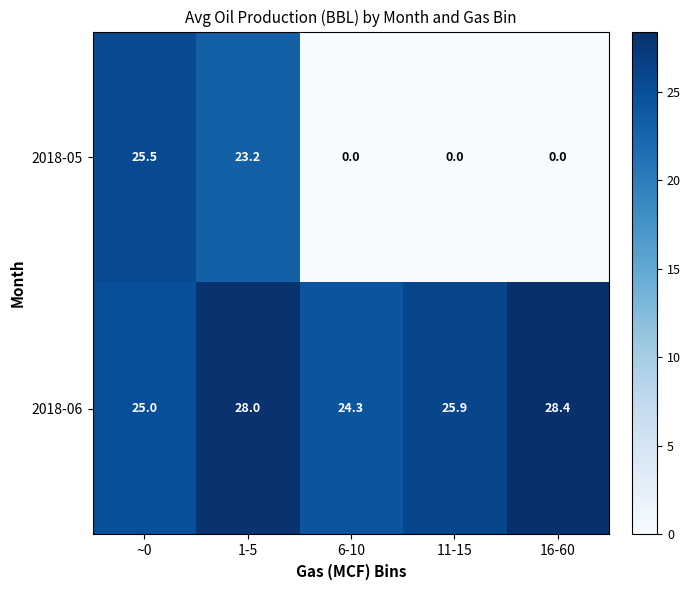

Where is 2018-05 nearest to the value 12?

1-5